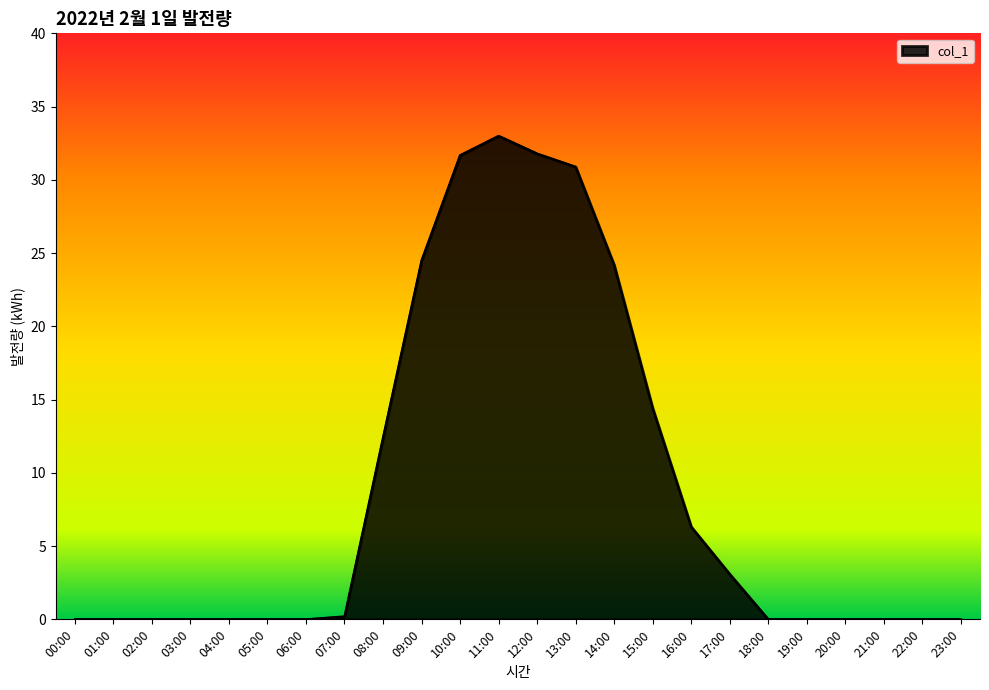

What is the maximum value shown in the chart?

33.0